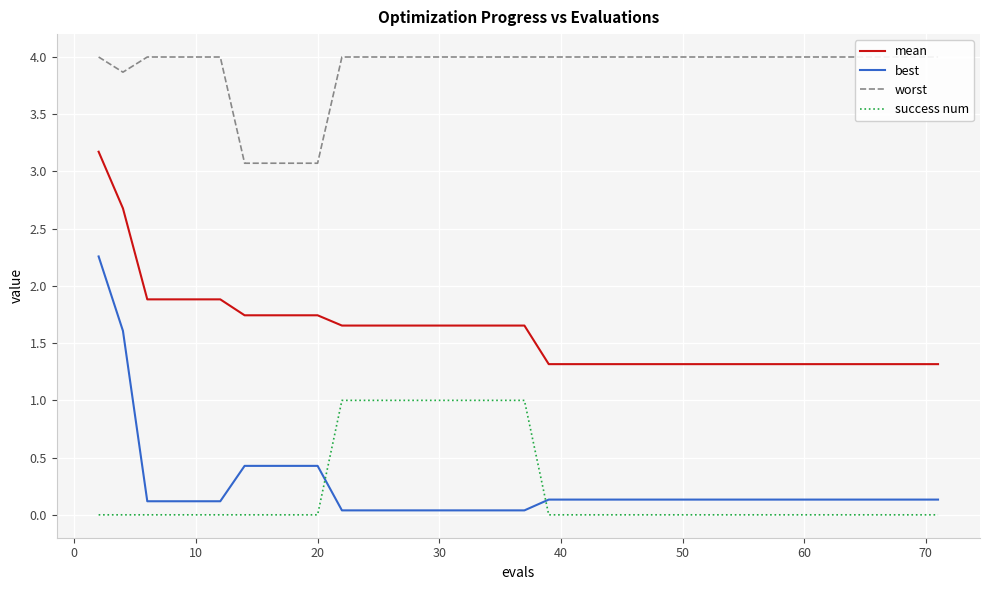

What is the maximum value shown in the chart?

4.0